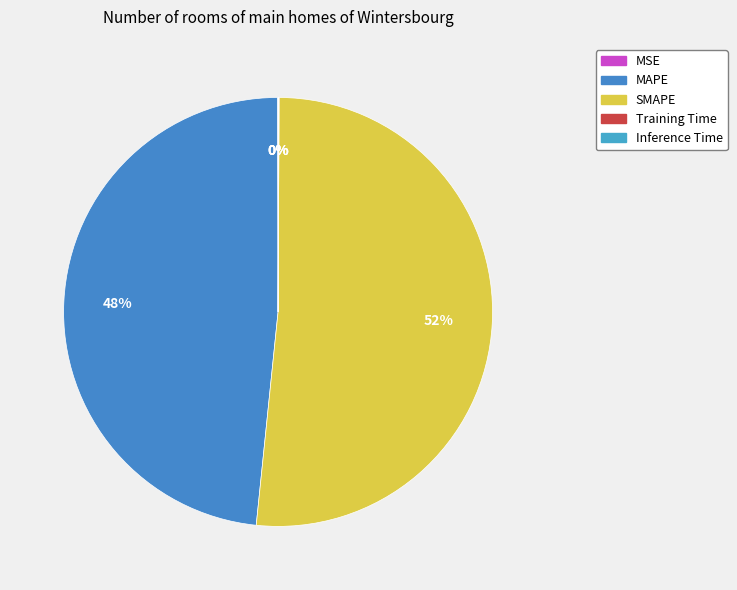

Count the number of slices in the pie.

5